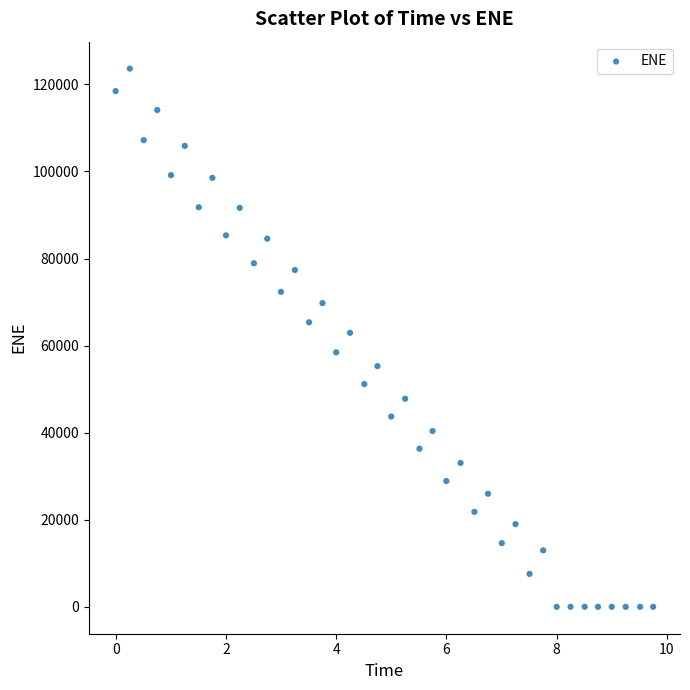

What is the range of X values (max minus min)?

9.7